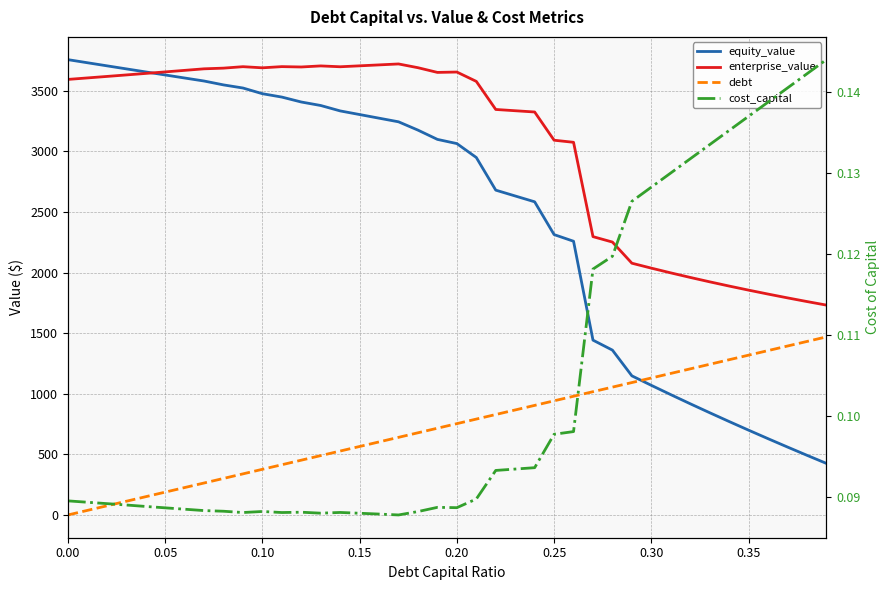

How many lines are shown in the chart?

4